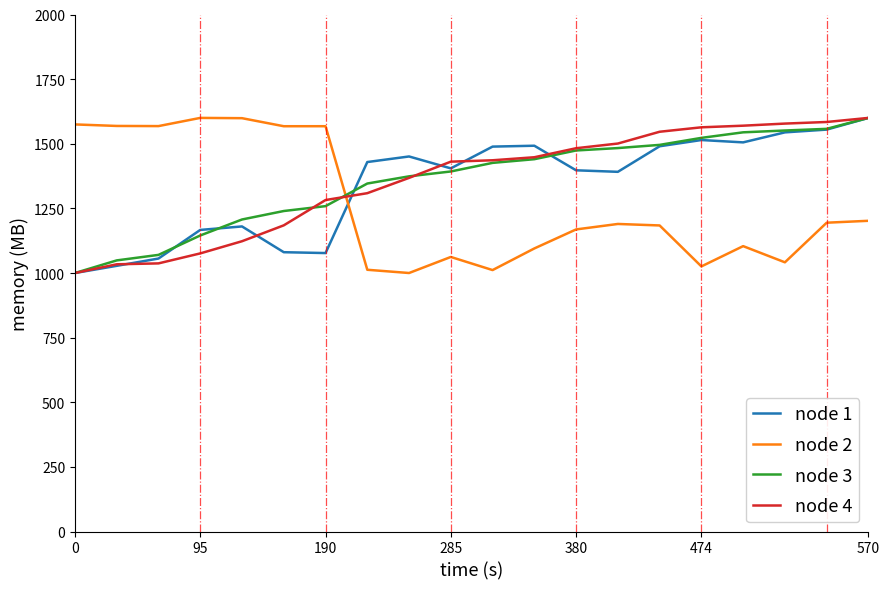

What is the maximum value shown in the chart?

1600.0